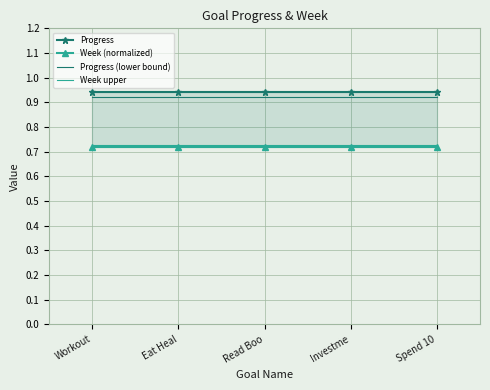

True or false: Progress has a value of 0.9 at Eat Heal.

True